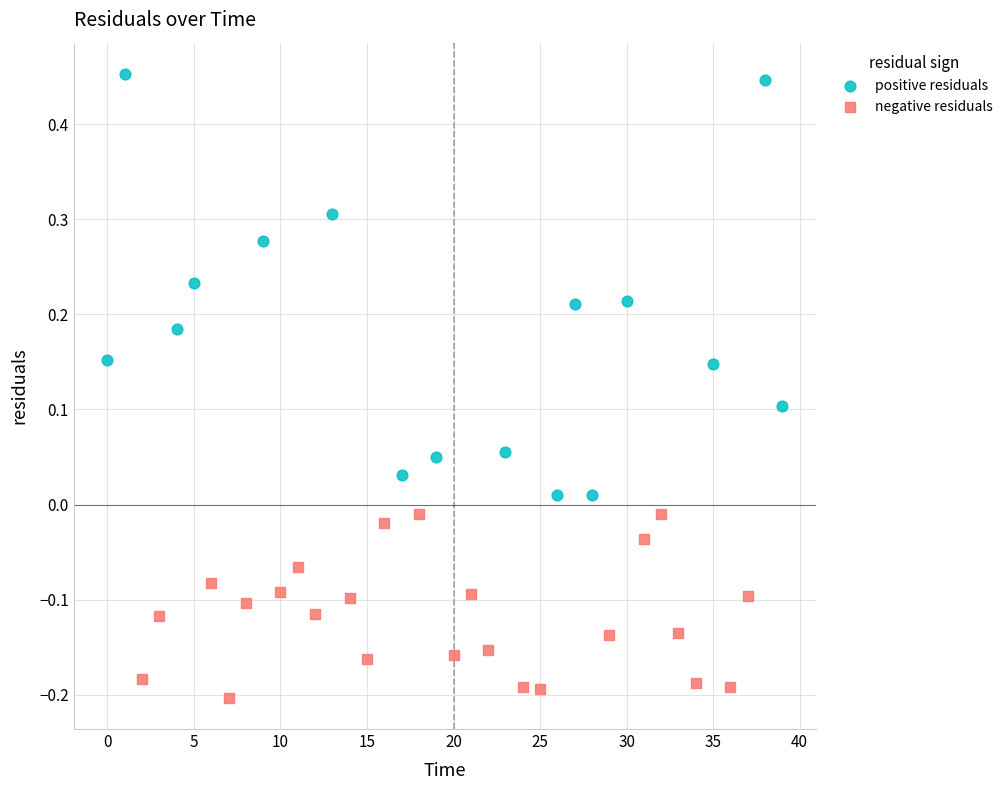

Which series has the largest Y range (max minus min)?

positive residuals